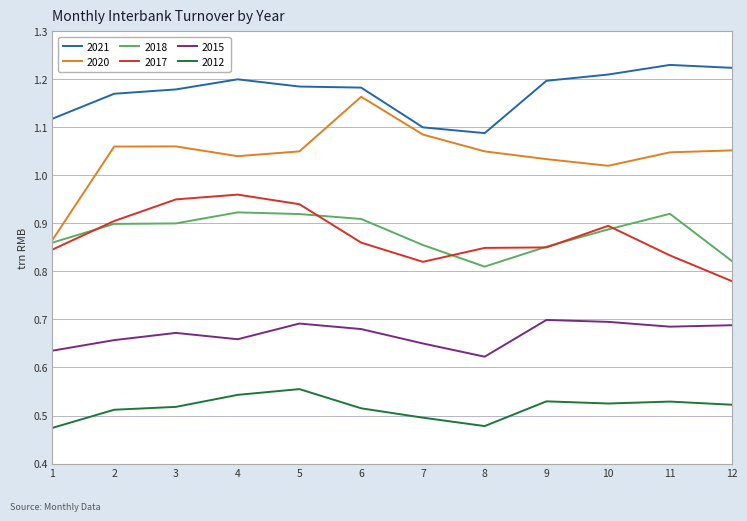

Count the 2015 values in the range 0 to 1.

12